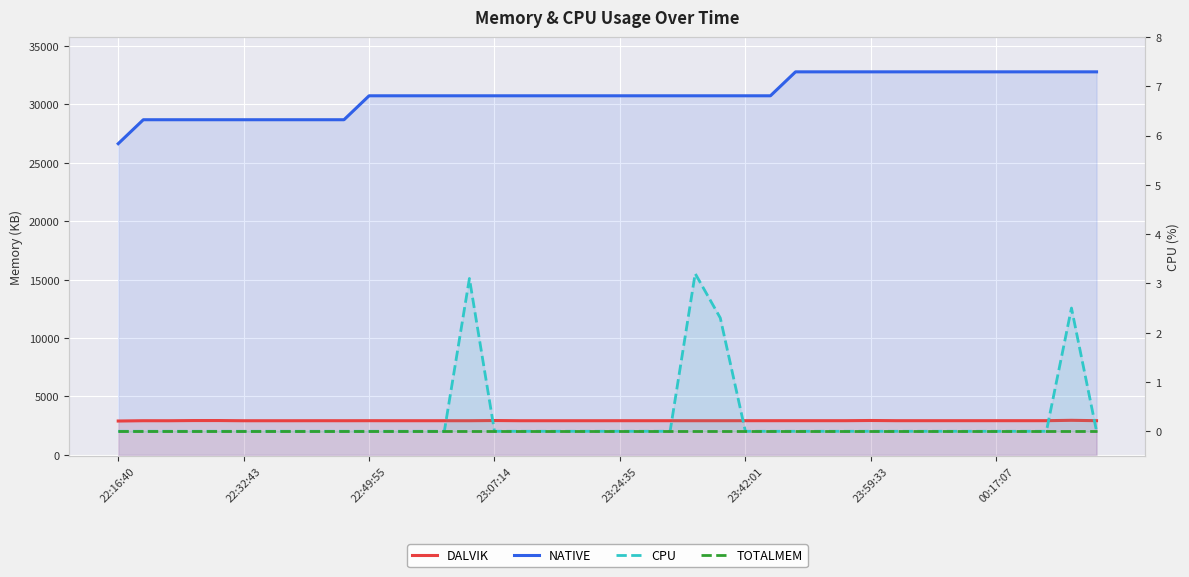

True or false: TOTALMEM and NATIVE cross at least once.

False